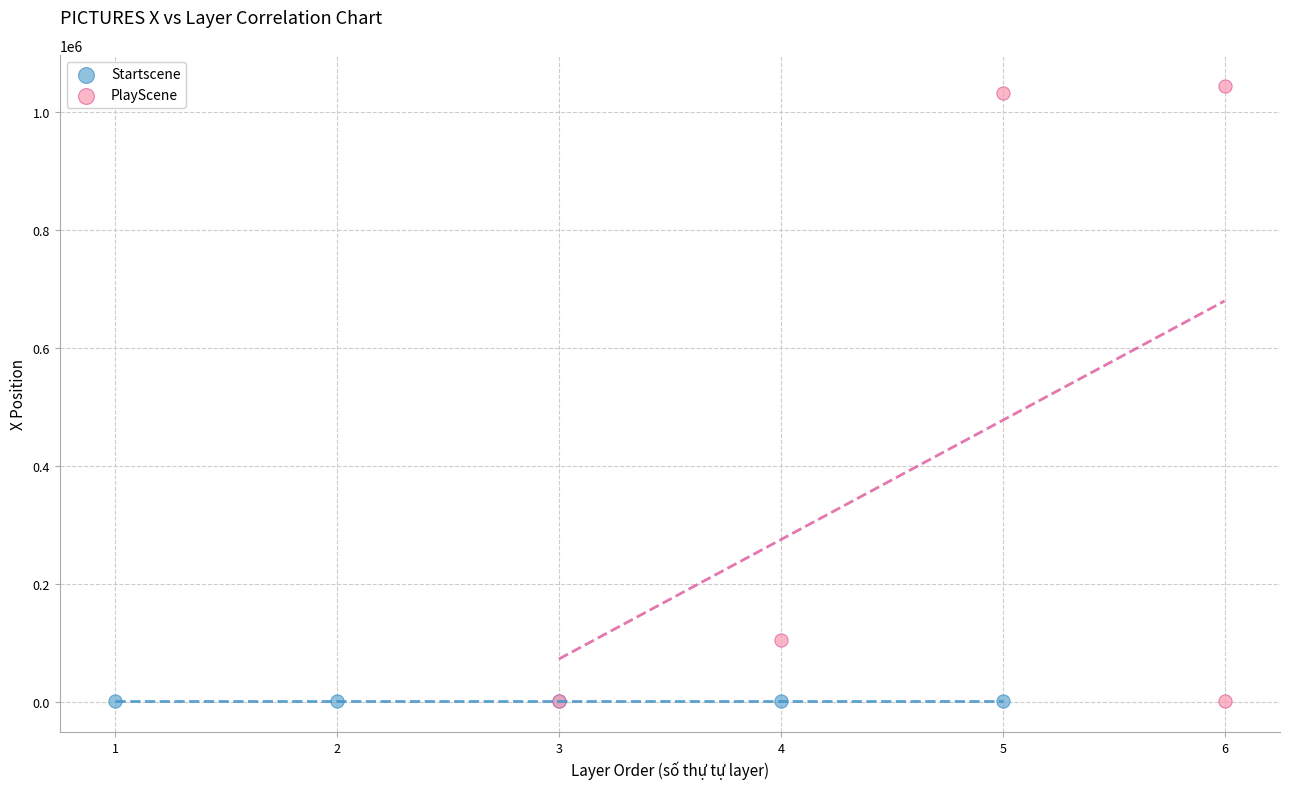

Which series contains the highest Y value?

PlayScene